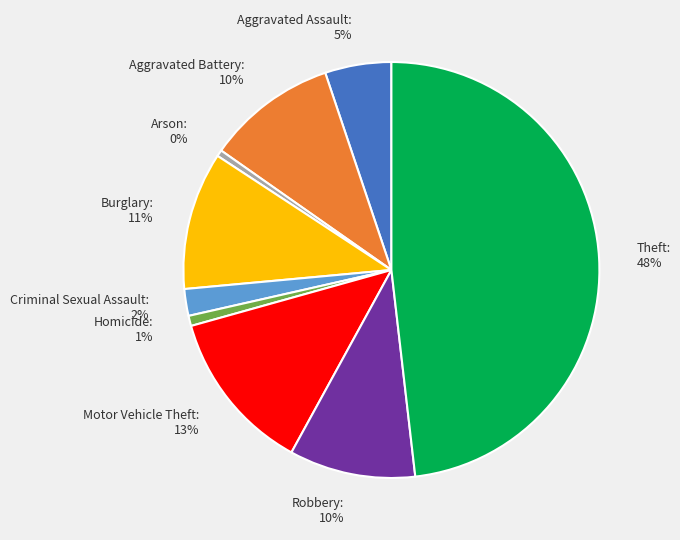

To the nearest percent, what is the difference between the largest and smallest slice percentages?

48%